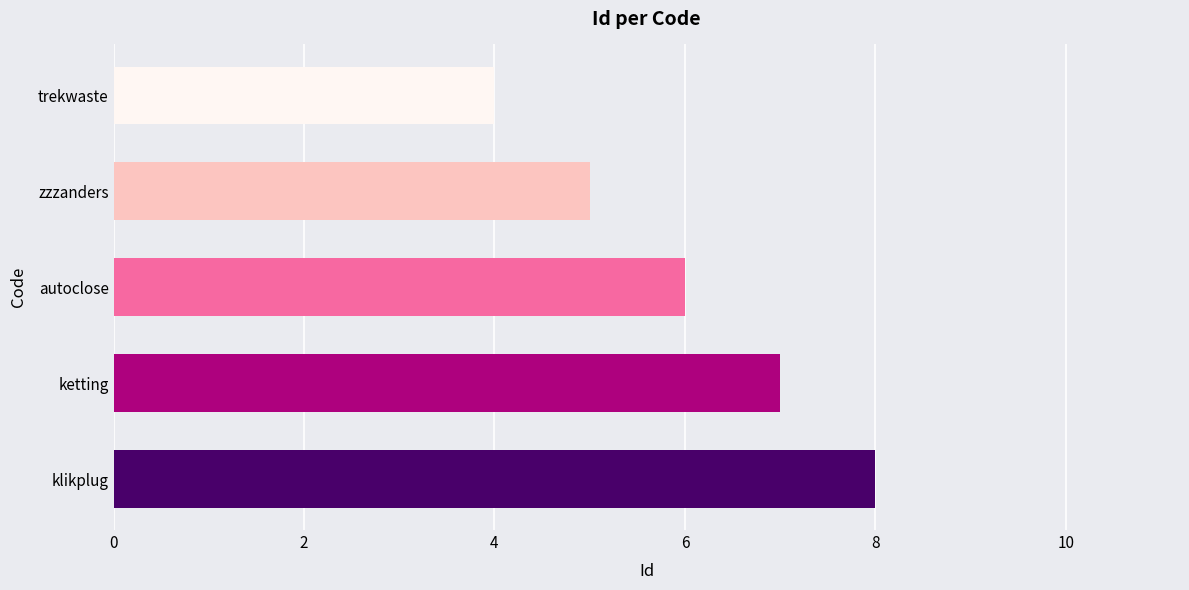

What is the greatest value displayed?

8